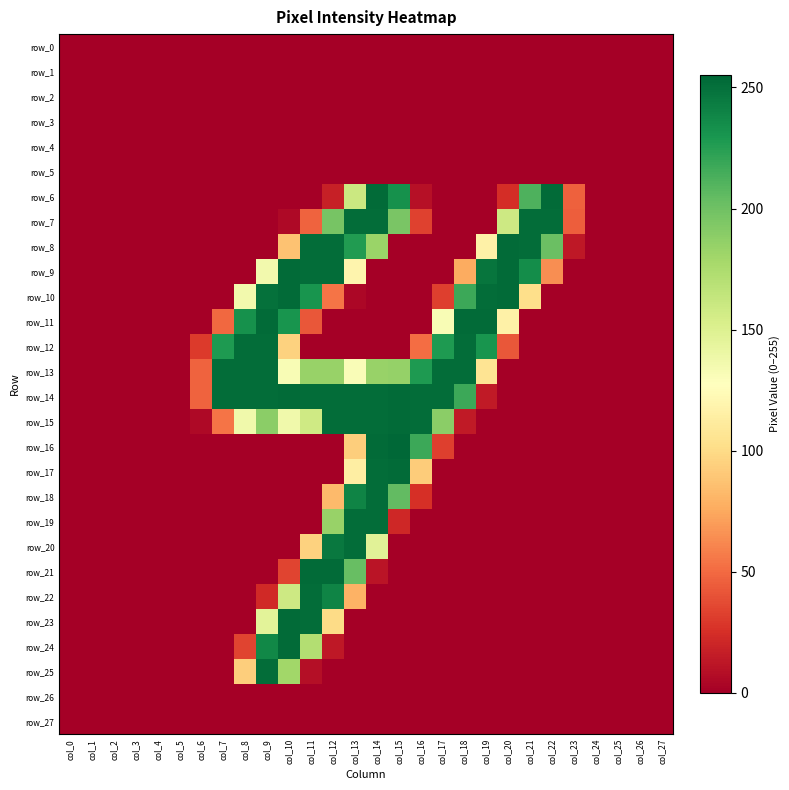

At col_23, list the series in order from smallest to largest.

row_0, row_1, row_2, row_3, row_4, row_5, row_9, row_10, row_11, row_12, row_13, row_14, row_15, row_16, row_17, row_18, row_19, row_20, row_21, row_22, row_23, row_24, row_25, row_26, row_27, row_8, row_7, row_6